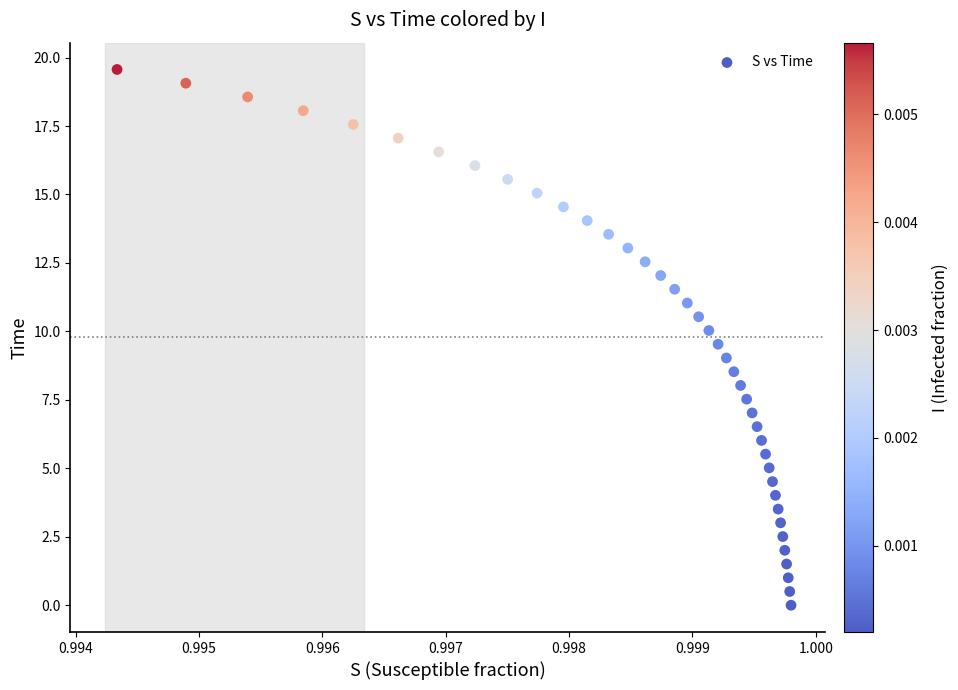

How many data points are displayed?

40